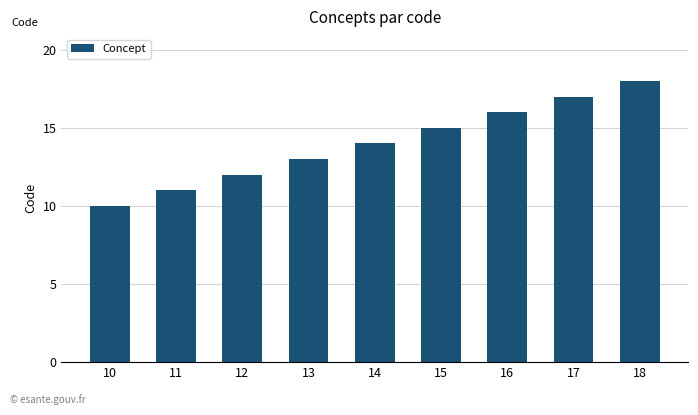

What is the difference between the maximum and minimum values?

8